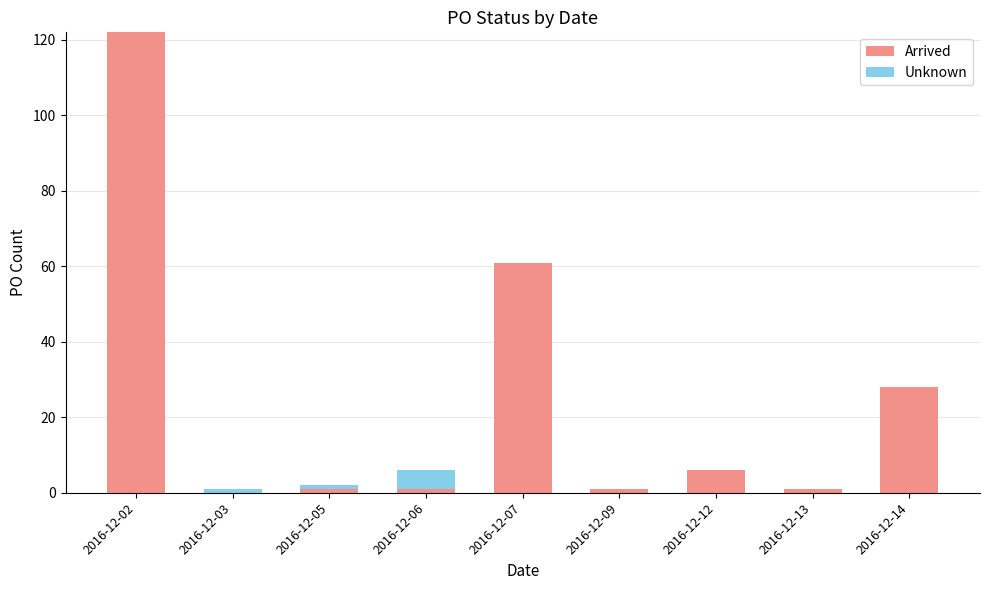

What is the total value across all series at 2016-12-14?

28